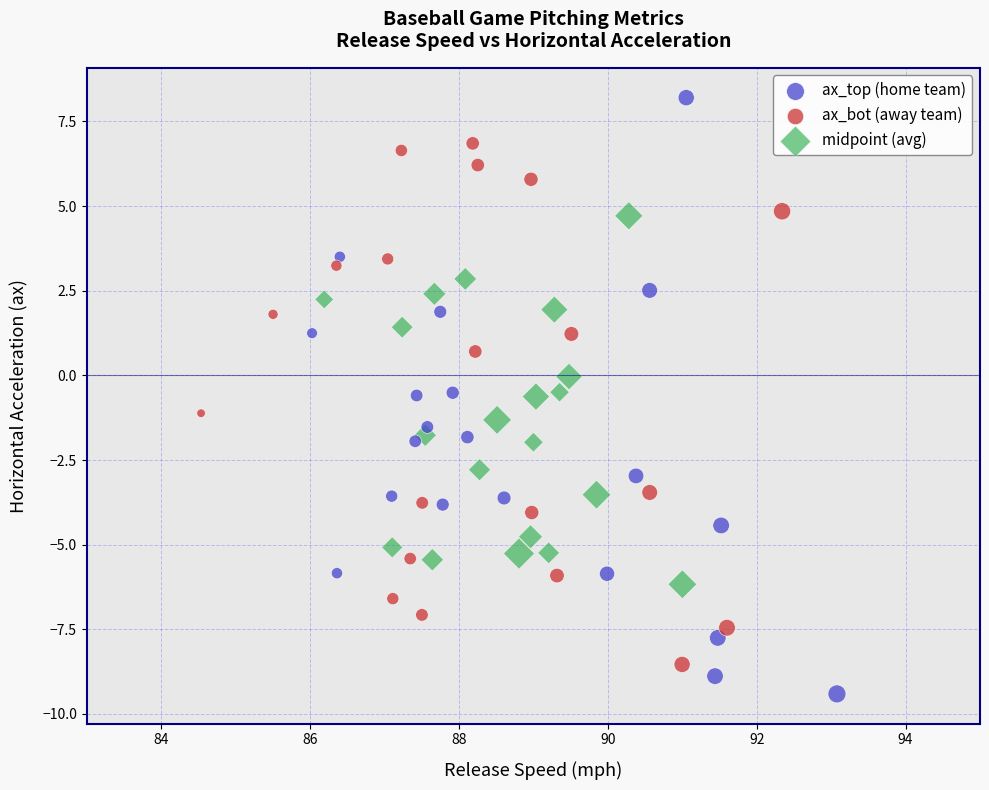

Which series contains the lowest Y value?

ax_top (home team)